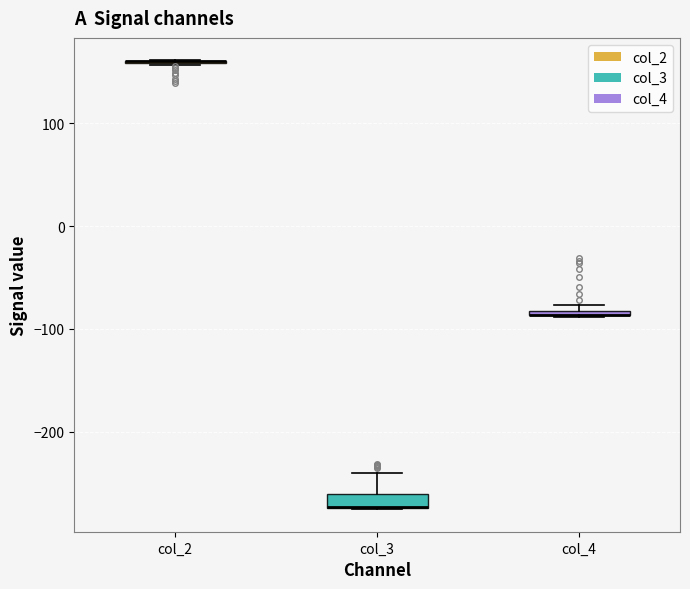

Where is the upper edge of the box for col_4 on the y-axis? The values are not printed on the chart, so give them approximately, as read against the axis.

-80